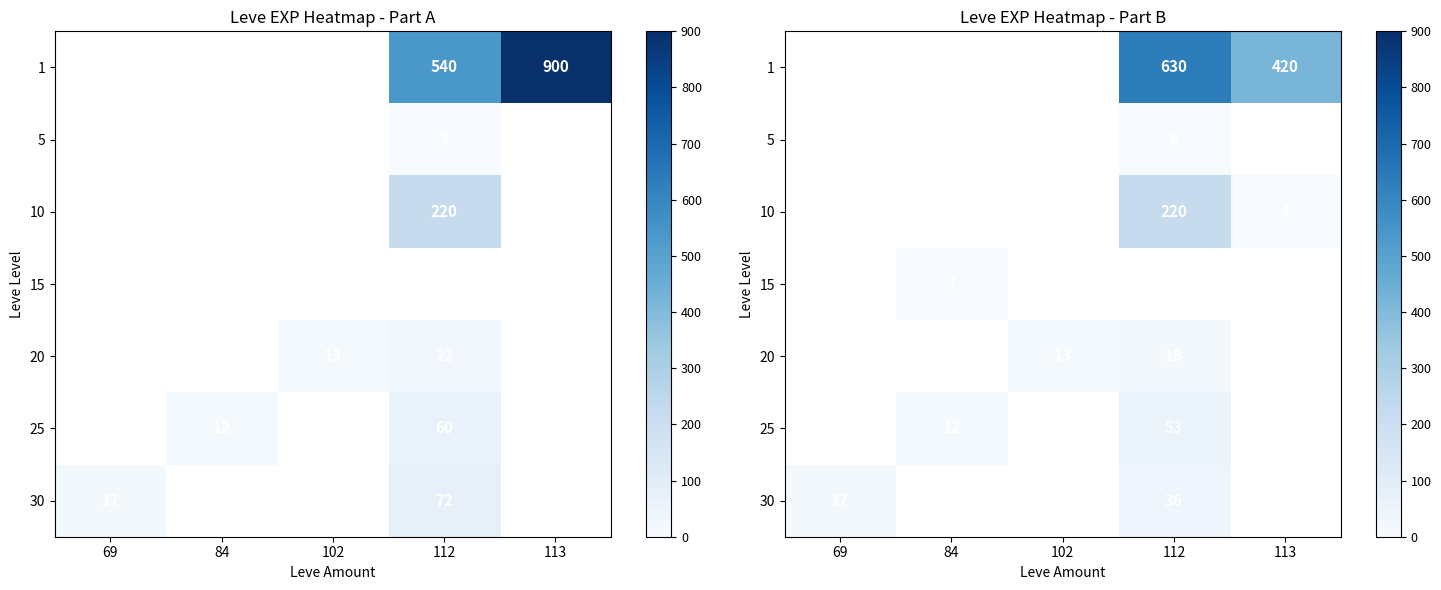

Is the value of 30 at 113 greater than the value of 25 at 84?

No